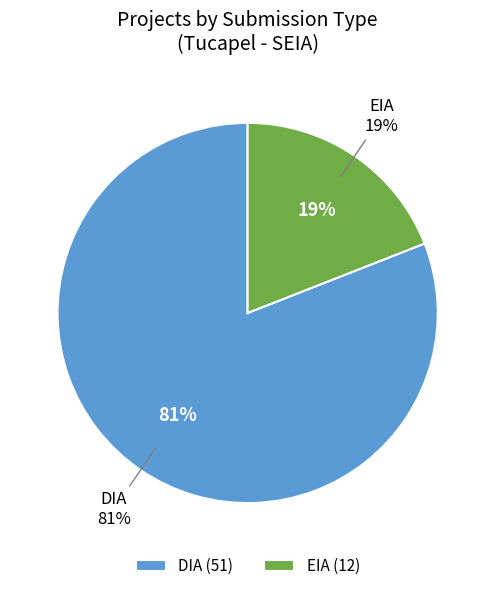

Which slice is the smallest?

EIA